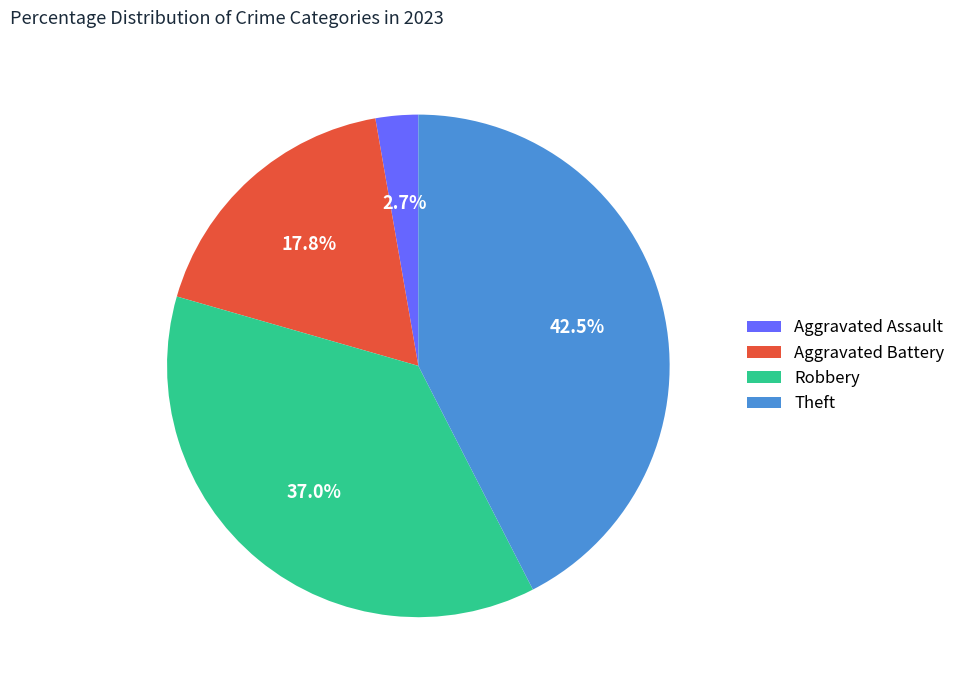

Which slice is the largest?

Theft